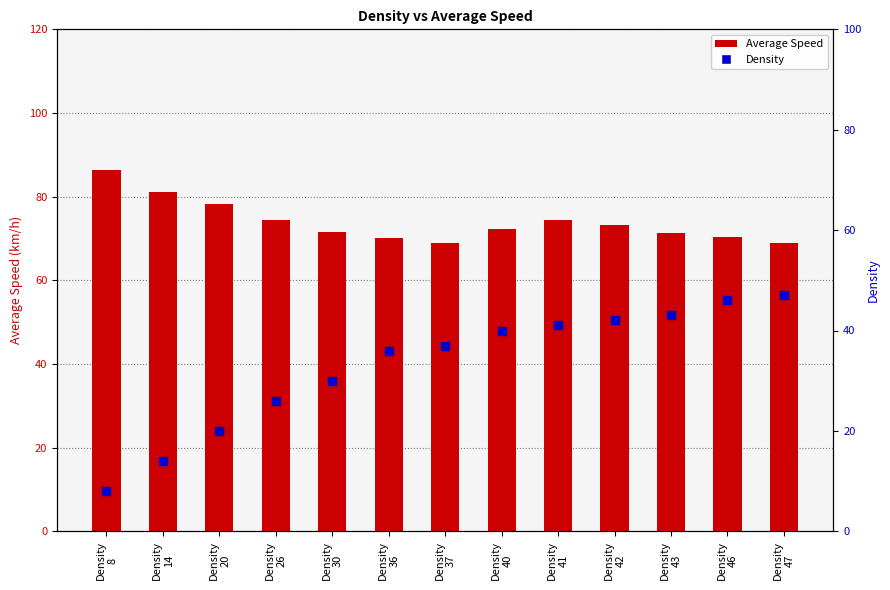

What is the total value across all series at Density
26?

100.5